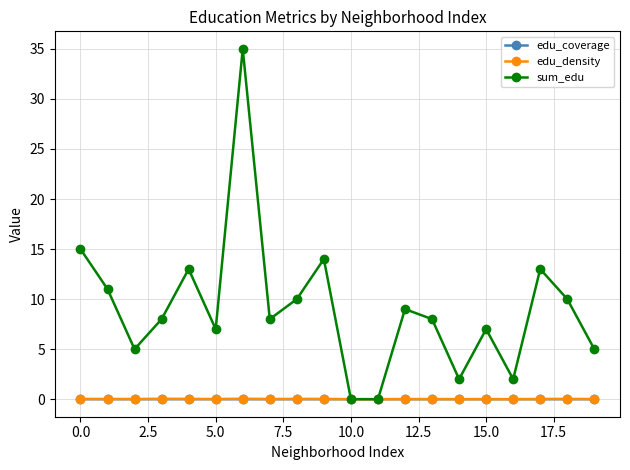

Which series has the largest total across all categories?

sum_edu